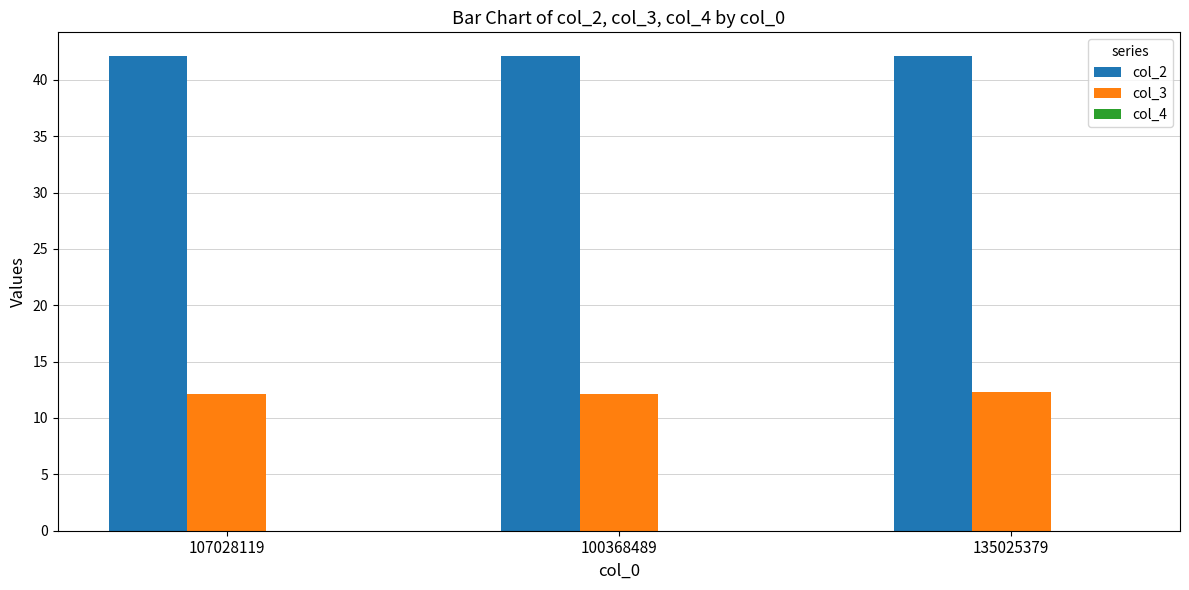

Which series has the largest total across all categories?

col_2